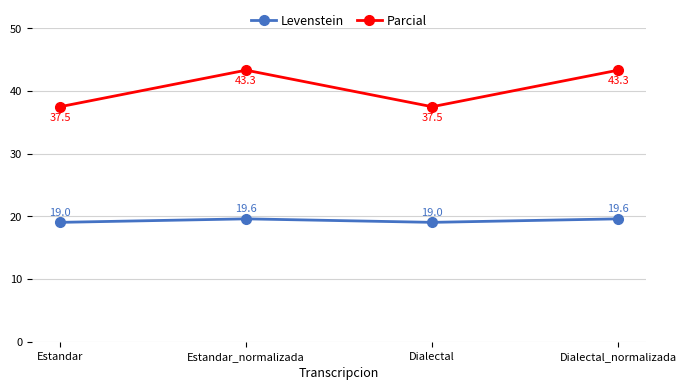

Which series has the largest range (max minus min)?

Parcial